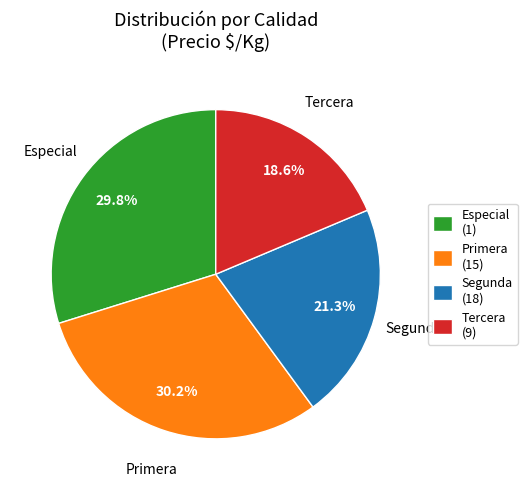

Which slice is the smallest?

Tercera